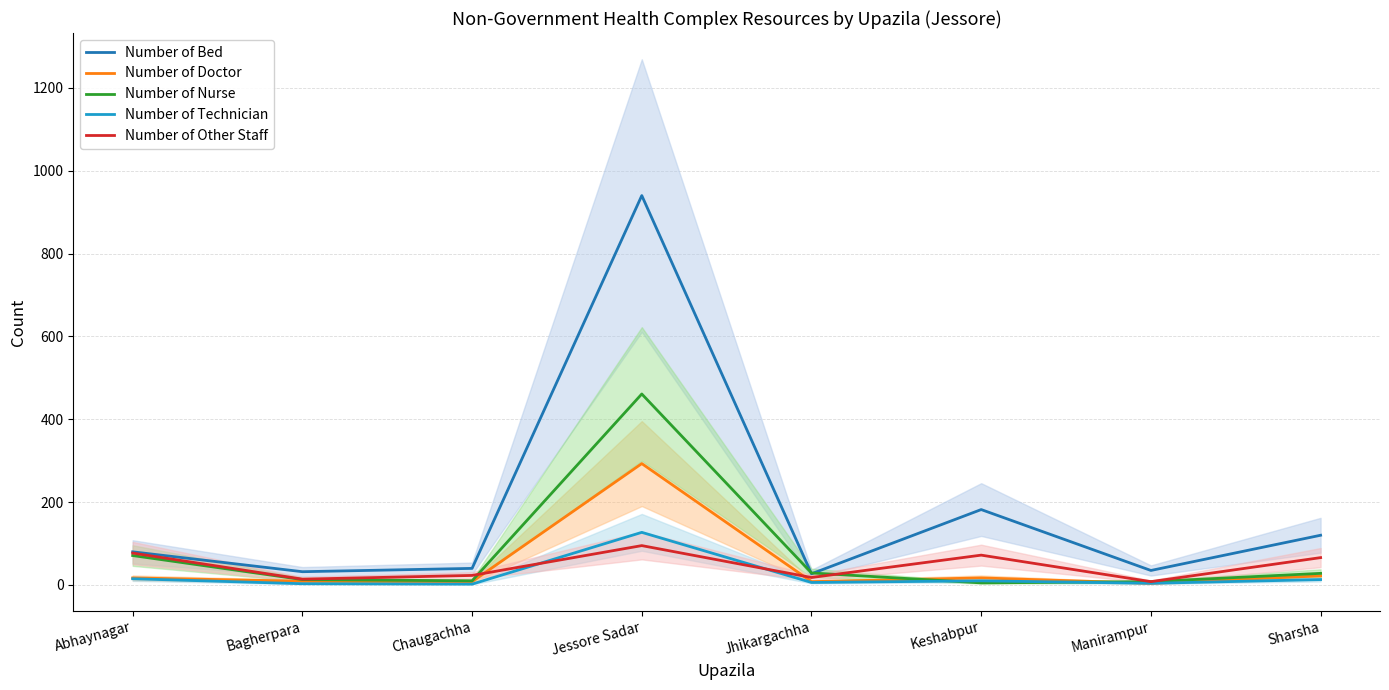

Reading right to left, what are all the values shown in this chart?

Number of Bed: Sharsha=120	Manirampur=35	Keshabpur=182	Jhikargachha=27	Jessore Sadar=940	Chaugachha=40	Bagherpara=32	Abhaynagar=80
Number of Doctor: Sharsha=22	Manirampur=4	Keshabpur=17	Jhikargachha=8	Jessore Sadar=293	Chaugachha=8	Bagherpara=9	Abhaynagar=17
Number of Nurse: Sharsha=28	Manirampur=8	Keshabpur=5	Jhikargachha=29	Jessore Sadar=461	Chaugachha=10	Bagherpara=13	Abhaynagar=71
Number of Technician: Sharsha=13	Manirampur=4	Keshabpur=10	Jhikargachha=6	Jessore Sadar=127	Chaugachha=2	Bagherpara=3	Abhaynagar=15
Number of Other Staff: Sharsha=66	Manirampur=8	Keshabpur=72	Jhikargachha=18	Jessore Sadar=95	Chaugachha=23	Bagherpara=14	Abhaynagar=77